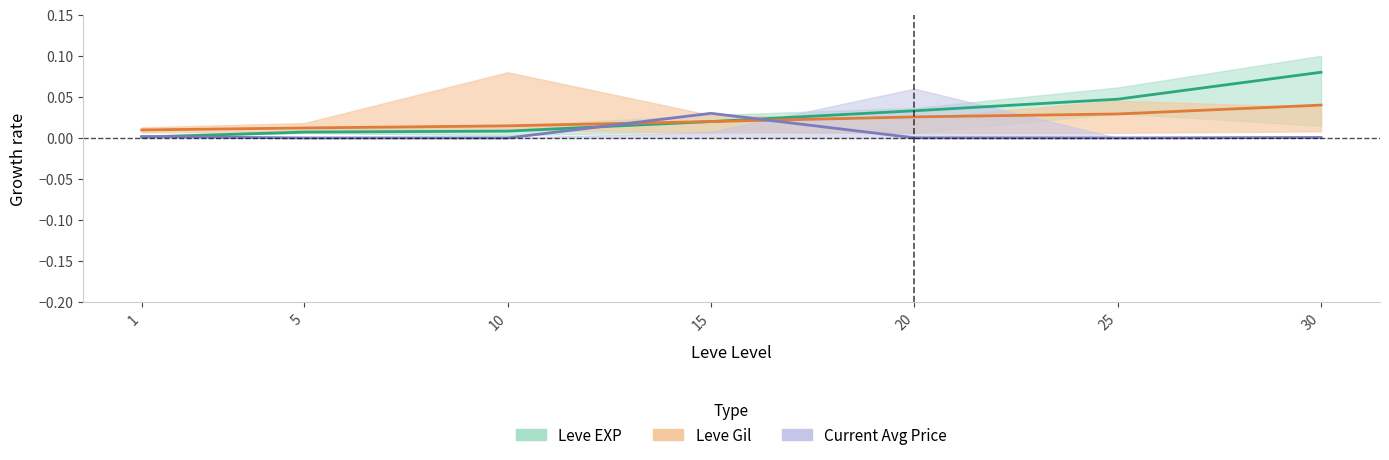

At which category is the sum across all series the highest?

30